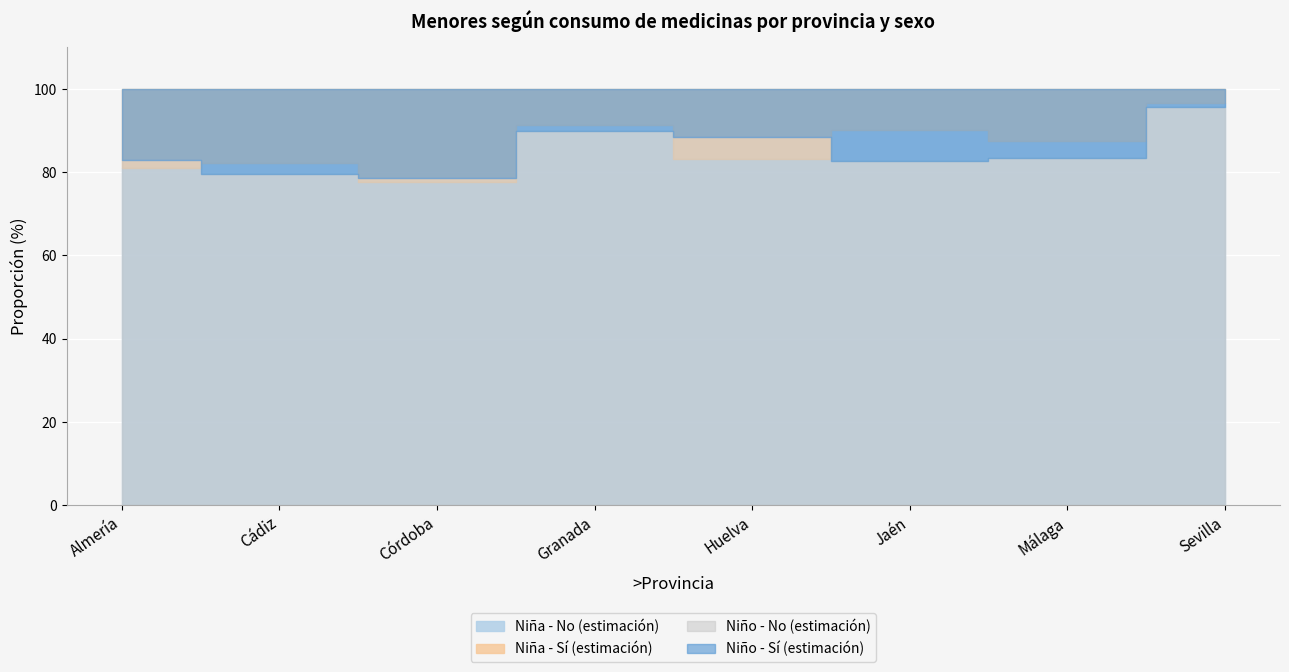

The Niño - Sí (estimación) series shows 0.1 at Sevilla. True or false?

False